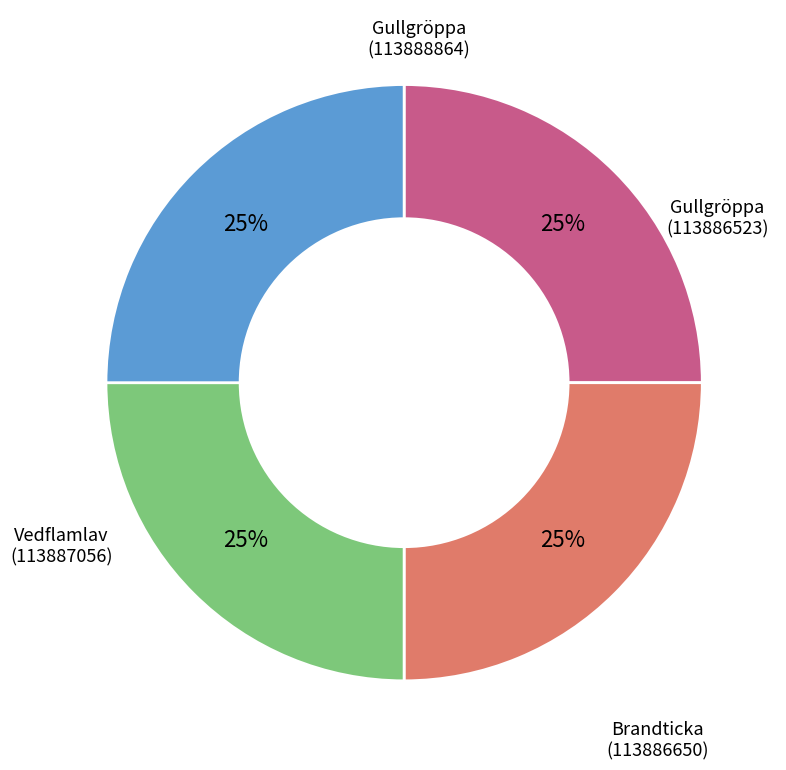

Is there a majority slice in this chart?

No